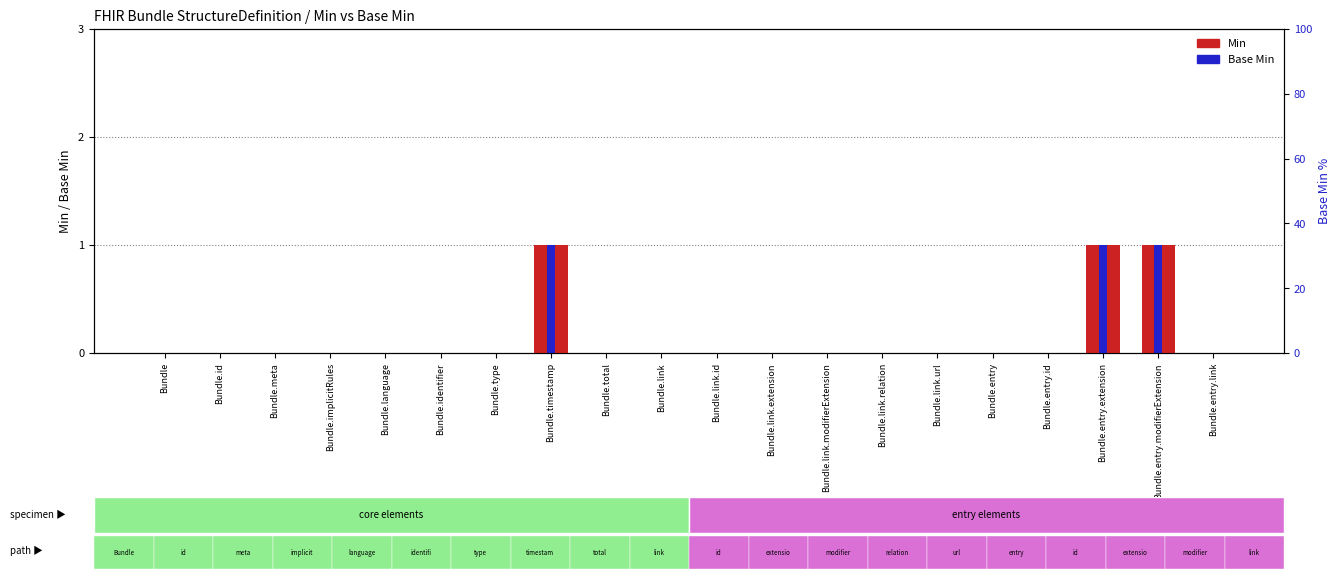

Which series has the widest spread of values?

Min